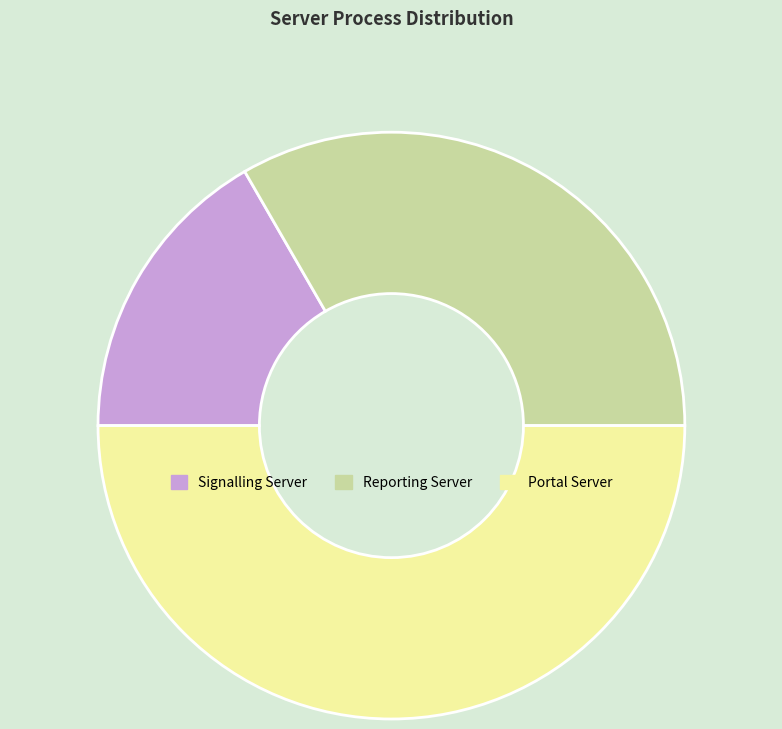

How many segments does this pie chart have?

3